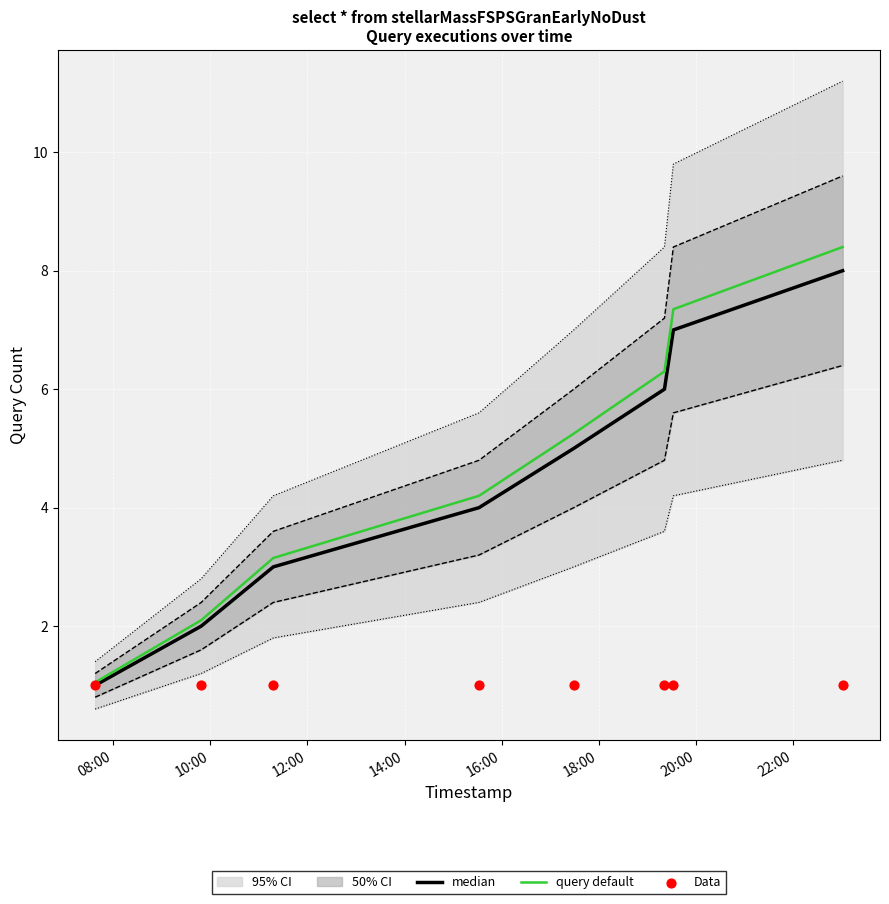

Which series has the largest Y range (max minus min)?

query default